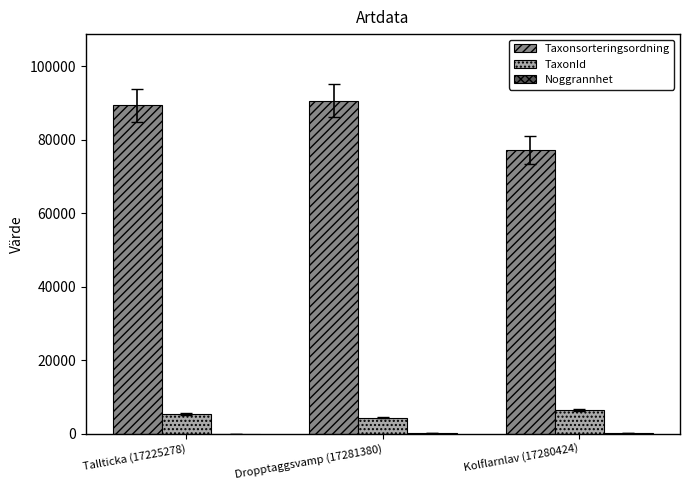

What is the sum of the TaxonId values at Dropptaggsvamp (17281380) and Tallticka (17225278)?

9806